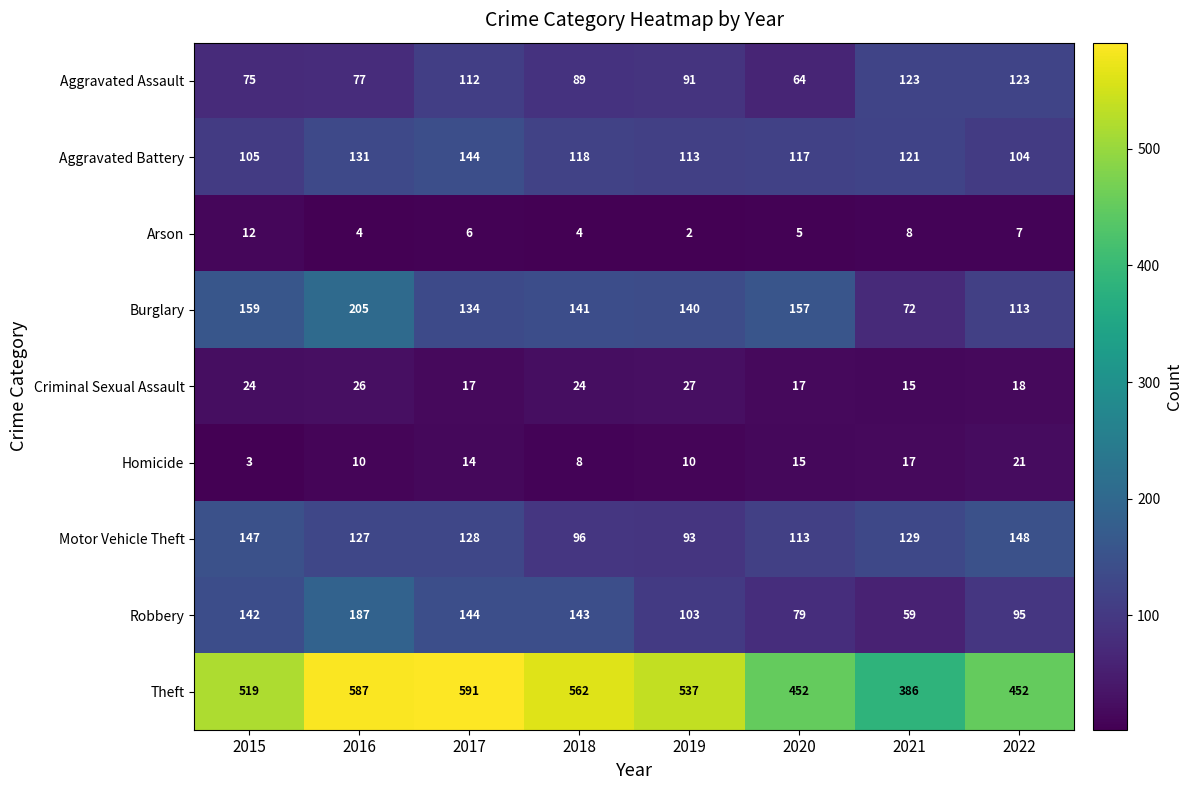

Rank the series by their maximum value, from lowest to highest.

Arson, Homicide, Criminal Sexual Assault, Aggravated Assault, Aggravated Battery, Motor Vehicle Theft, Robbery, Burglary, Theft